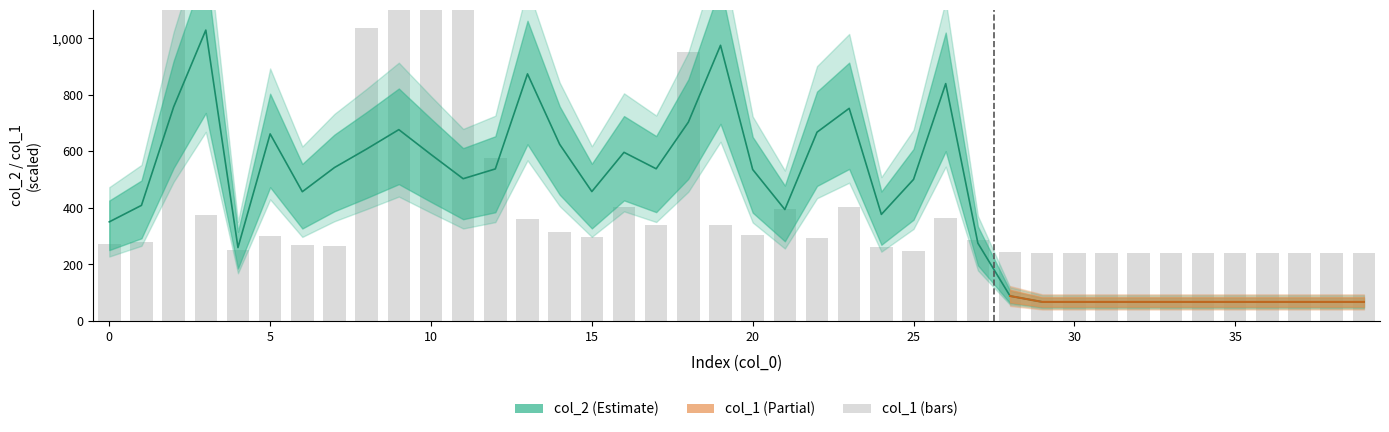

Reading left to right, list all the values displayed in this chart.

col_2: 0=350.3	1=408.5	2=756.5	3=1028.1	4=259.4	5=661.1	6=456.8	7=542.3	8=607.8	9=676.2	10=588.4	11=502.7	12=537.4	13=873.4	14=624.4	15=457.3	16=596.0	17=537.9	18=702.7	19=974.4	20=535.3	21=393.8	22=667.3	23=751.5	24=376.6	25=500.3	26=839.0	27=274.9	28=88.1	29=67.2	30=67.2	31=67.2	32=67.2	33=67.2	34=67.2	35=67.2	36=67.2	37=67.2	38=67.2	39=67.2
col_1: 0=272.0	1=280.0	2=1284.0	3=374.0	4=250.0	5=299.0	6=269.0	7=266.0	8=1036.0	9=1776.0	10=1416.0	11=1213.0	12=576.0	13=362.0	14=314.0	15=297.0	16=401.0	17=338.0	18=949.0	19=339.0	20=304.0	21=397.0	22=292.0	23=401.0	24=261.0	25=247.0	26=364.0	27=286.0	28=242.0	29=240.0	30=240.0	31=240.0	32=240.0	33=240.0	34=240.0	35=240.0	36=240.0	37=240.0	38=240.0	39=240.0